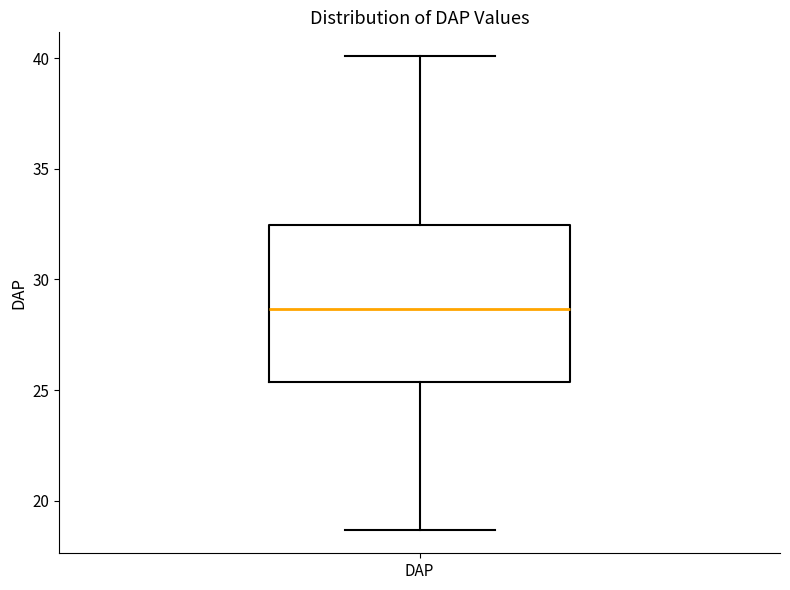

Where does the median line of the box for DAP sit on the y-axis? The values are not printed on the chart, so give them approximately, as read against the axis.

28.5